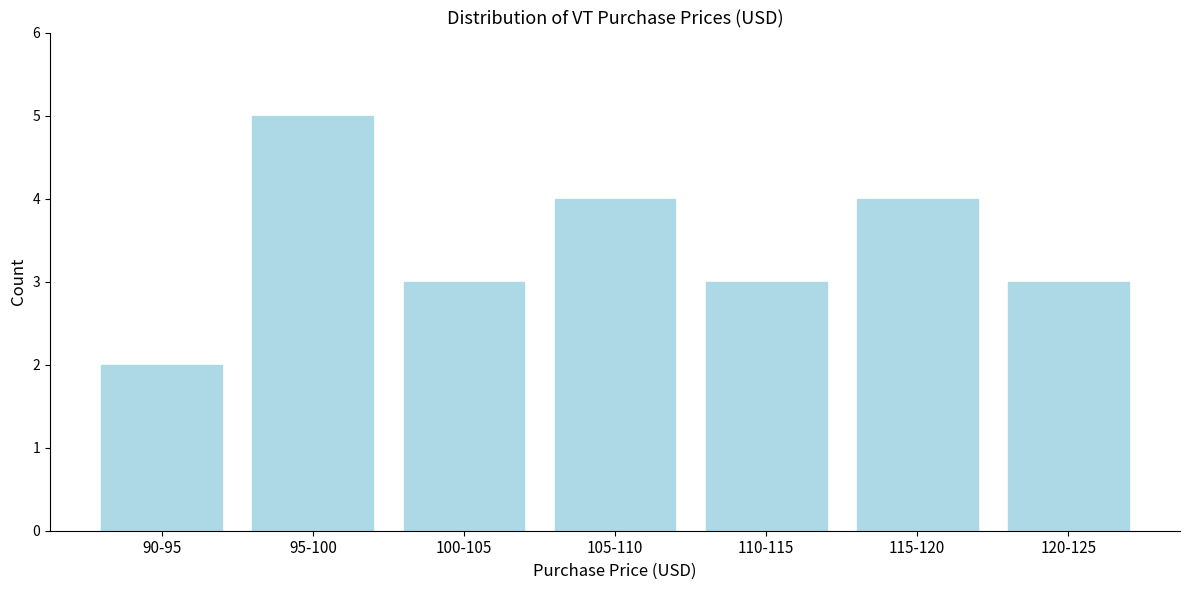

Reading right to left, what are all the values shown in this chart?

3	4	3	4	3	5	2